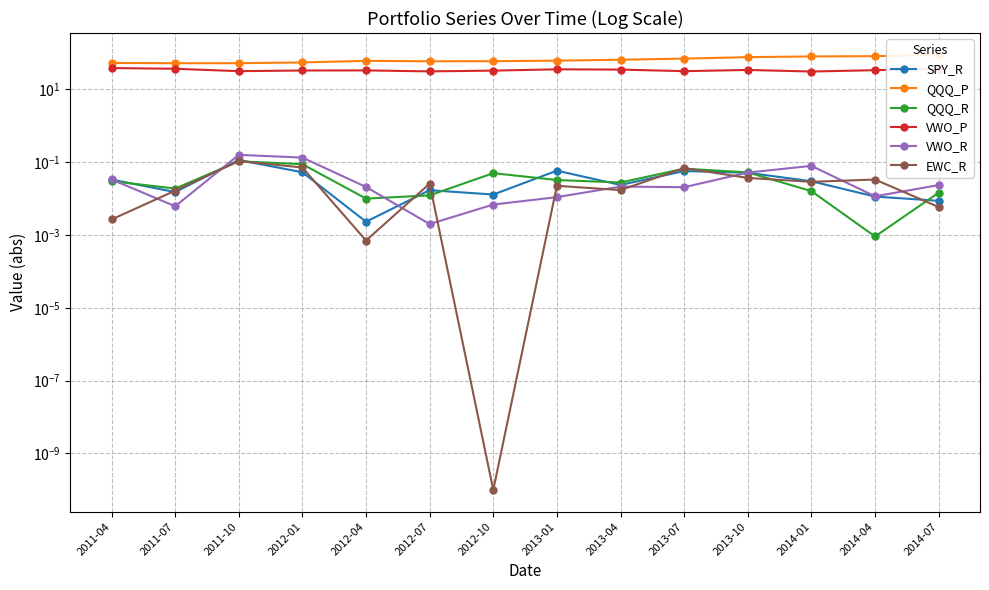

Reading right to left, list all the values displayed in this chart.

SPY_R: 2014-07=0.0	2014-04=0.0	2014-01=0.0	2013-10=0.1	2013-07=0.1	2013-04=0.0	2013-01=0.1	2012-10=0.0	2012-07=0.0	2012-04=0.0	2012-01=0.1	2011-10=0.1	2011-07=0.0	2011-04=0.0
QQQ_P: 2014-07=89.4	2014-04=82.0	2014-01=80.4	2013-10=76.9	2013-07=70.2	2013-04=65.3	2013-01=61.6	2012-10=59.5	2012-07=59.2	2012-04=60.9	2012-01=55.1	2011-10=52.5	2011-07=52.5	2011-04=53.3
QQQ_R: 2014-07=0.0	2014-04=0.0	2014-01=0.0	2013-10=0.1	2013-07=0.1	2013-04=0.0	2013-01=0.0	2012-10=0.1	2012-07=0.0	2012-04=0.0	2012-01=0.1	2011-10=0.1	2011-07=0.0	2011-04=0.0
VWO_P: 2014-07=36.4	2014-04=33.8	2014-01=31.0	2013-10=34.3	2013-07=31.7	2013-04=35.0	2013-01=35.6	2012-10=32.8	2012-07=31.3	2012-04=33.3	2012-01=33.1	2011-10=31.7	2011-07=36.9	2011-04=38.6
VWO_R: 2014-07=0.0	2014-04=0.0	2014-01=0.1	2013-10=0.1	2013-07=0.0	2013-04=0.0	2013-01=0.0	2012-10=0.0	2012-07=0.0	2012-04=0.0	2012-01=0.1	2011-10=0.2	2011-07=0.0	2011-04=0.0
EWC_R: 2014-07=0.0	2014-04=0.0	2014-01=0.0	2013-10=0.0	2013-07=0.1	2013-04=0.0	2013-01=0.0	2012-10=0.0	2012-07=0.0	2012-04=0.0	2012-01=0.1	2011-10=0.1	2011-07=0.0	2011-04=0.0